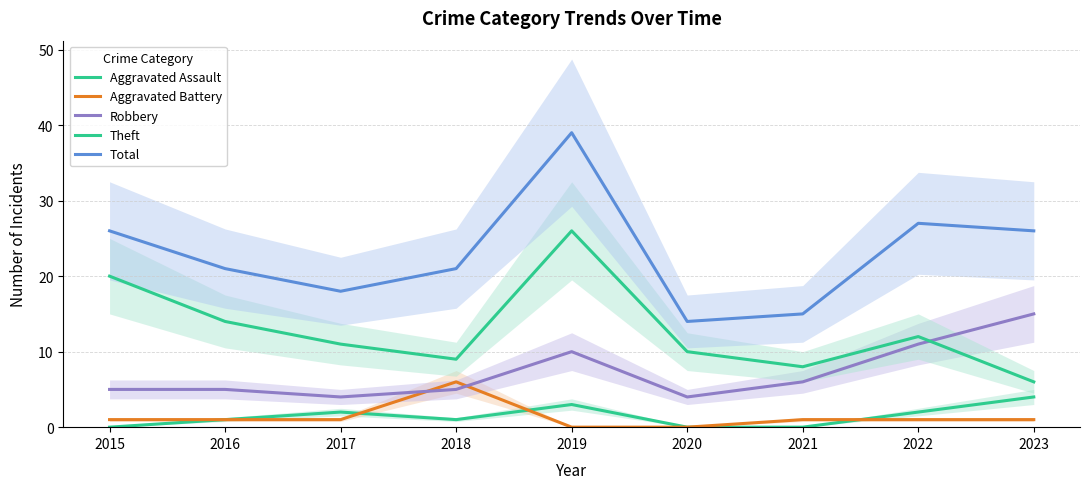

What is the sum of the Robbery values at 2019 and 2020?

14